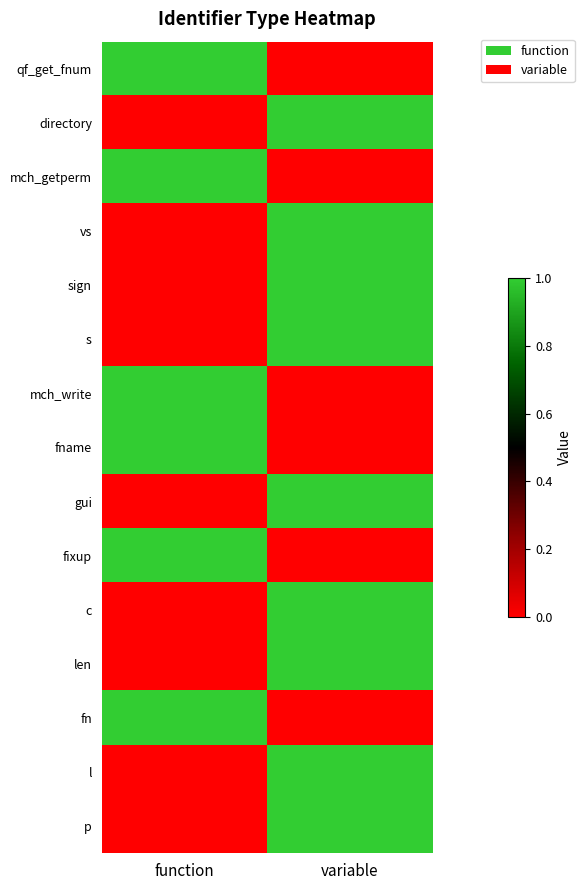

Reading right to left, list all the values displayed in this chart.

qf_get_fnum: variable=0	function=1
directory: variable=1	function=0
mch_getperm: variable=0	function=1
vs: variable=1	function=0
sign: variable=1	function=0
s: variable=1	function=0
mch_write: variable=0	function=1
fname: variable=0	function=1
gui: variable=1	function=0
fixup: variable=0	function=1
c: variable=1	function=0
len: variable=1	function=0
fn: variable=0	function=1
l: variable=1	function=0
p: variable=1	function=0